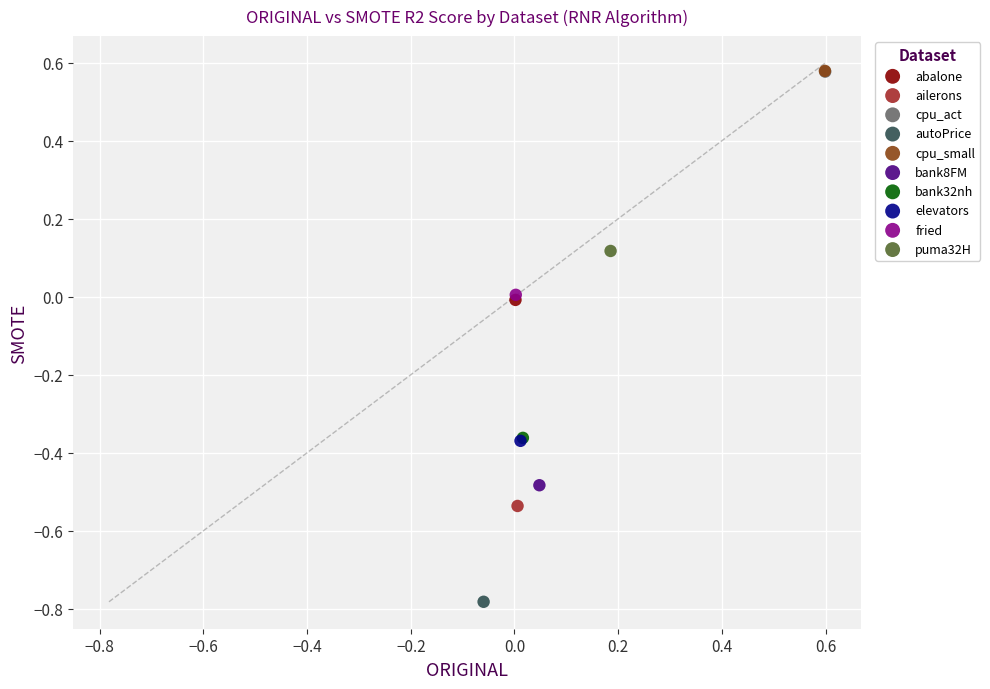

Which series contains the lowest Y value?

autoPrice